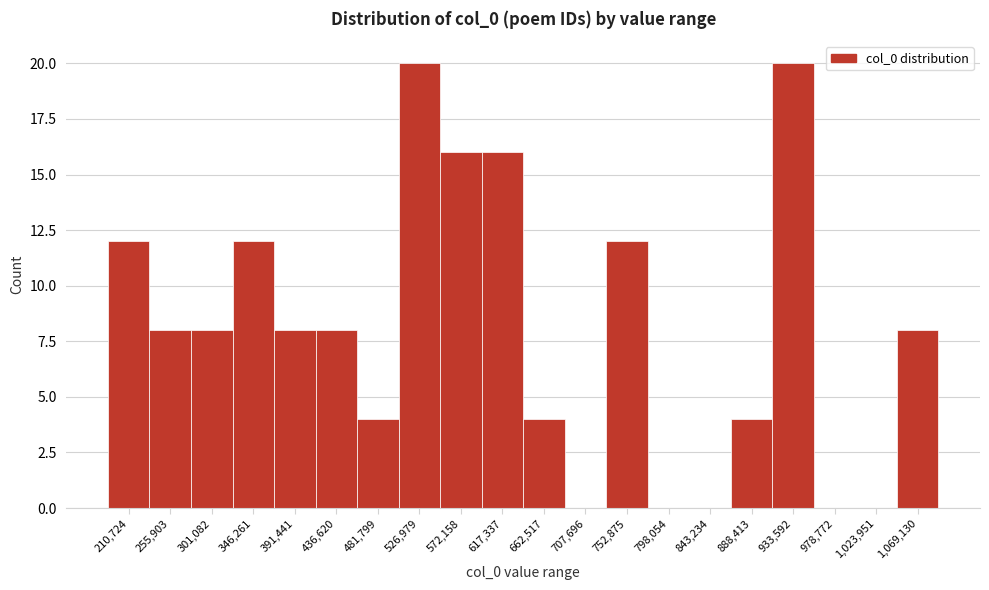

Reading left to right, what are all the values shown in this chart?

210,724=12	255,903=8	301,082=8	346,261=12	391,441=8	436,620=8	481,799=4	526,979=20	572,158=16	617,337=16	662,517=4	707,696=0	752,875=12	798,054=0	843,234=0	888,413=4	933,592=20	978,772=0	1,023,951=0	1,069,130=8